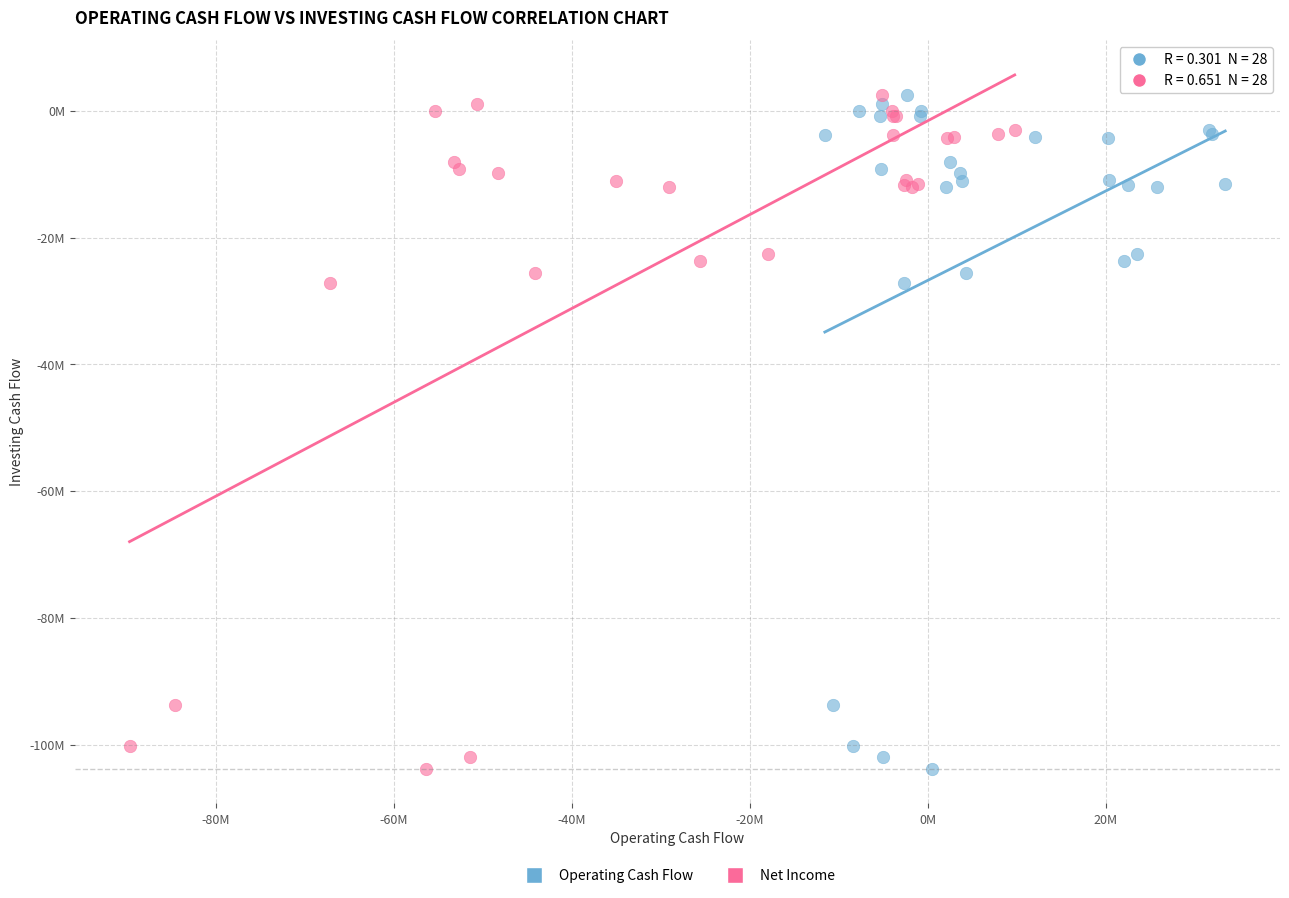

What are all the series names shown in the legend?

Operating Cash Flow, Net Income